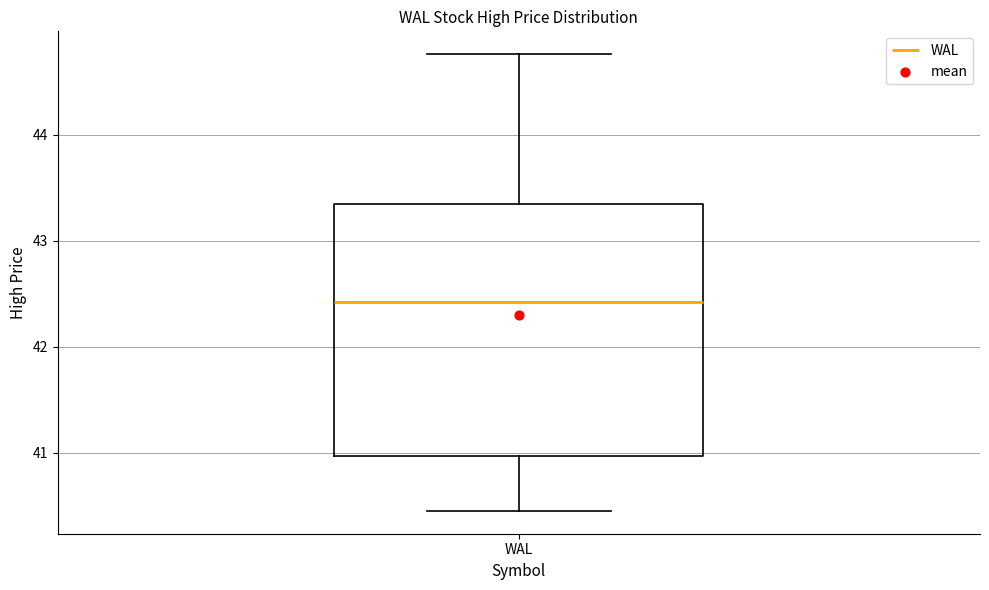

Where does the upper whisker of the box for WAL end on the y-axis? The values are not printed on the chart, so give them approximately, as read against the axis.

44.8